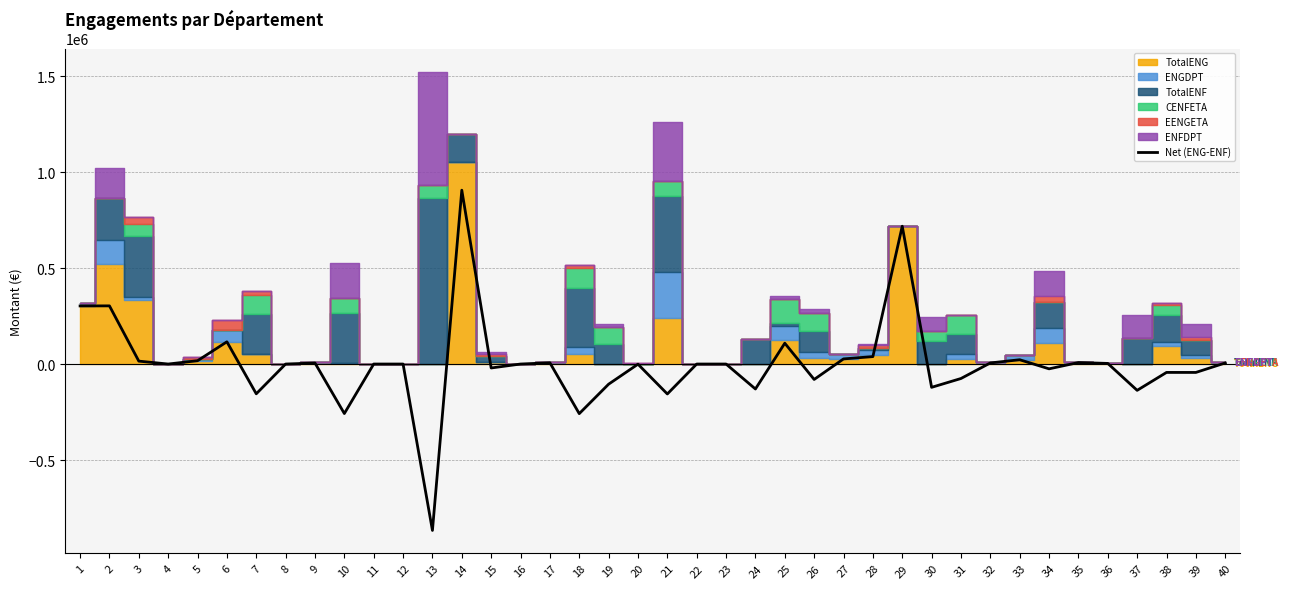

Is it true that the value at 34 is -16536?

False